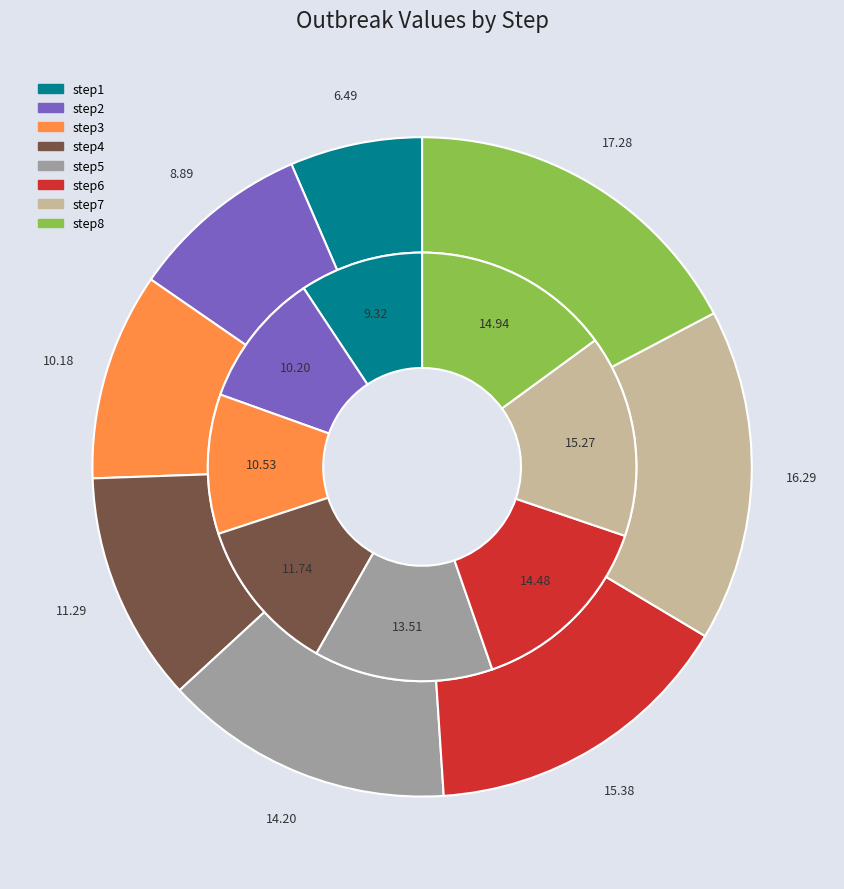

Is it true that step7 is 15% of the pie?

True